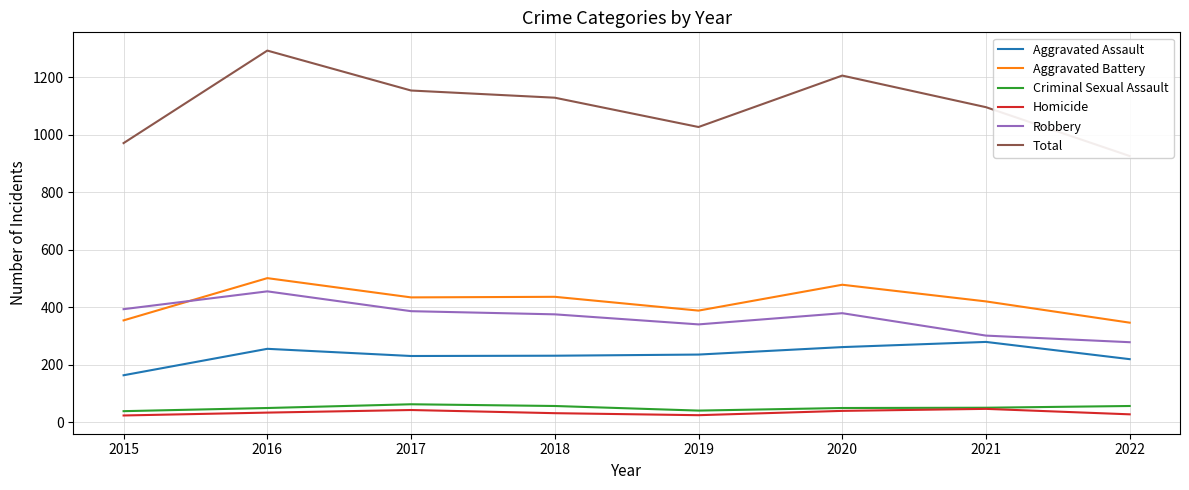

How many lines are shown in the chart?

6